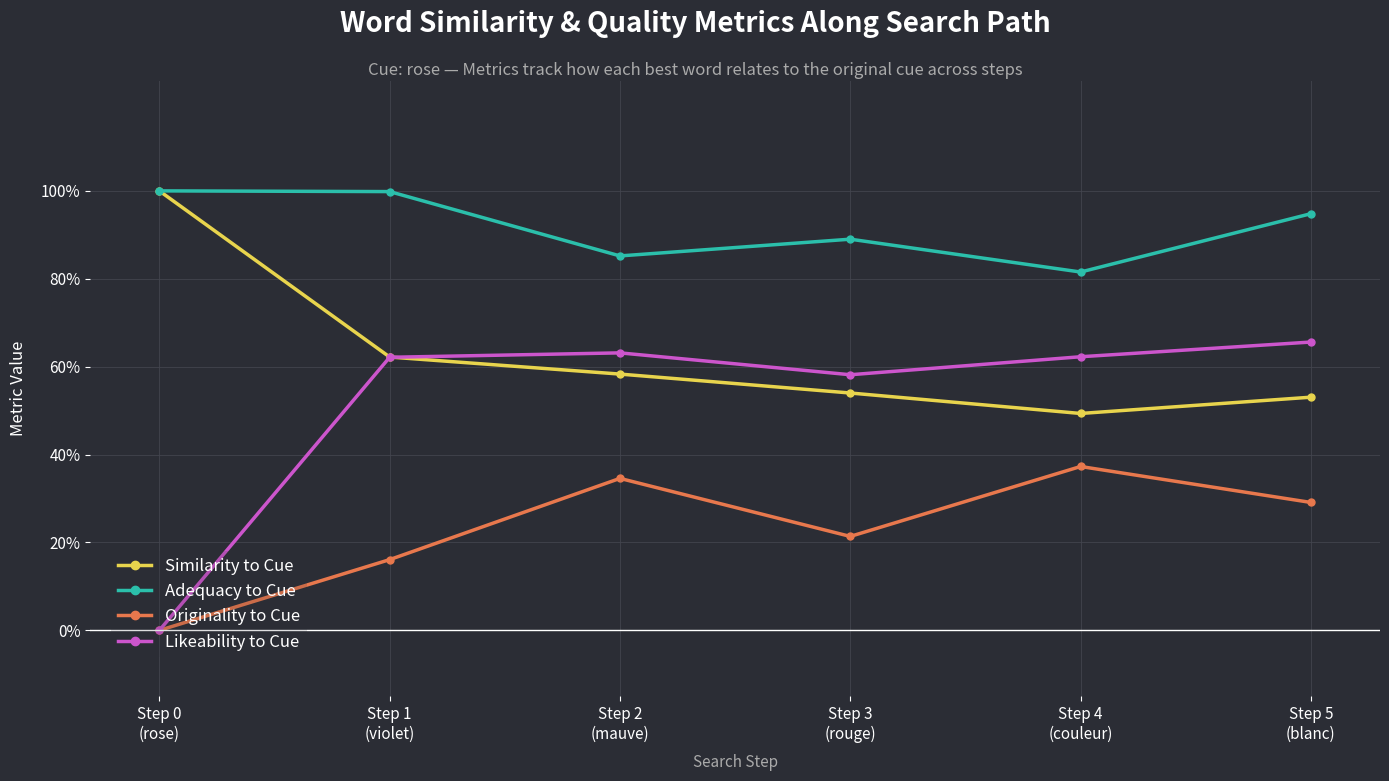

True or false: Likeability to Cue and Similarity to Cue cross at least once.

True